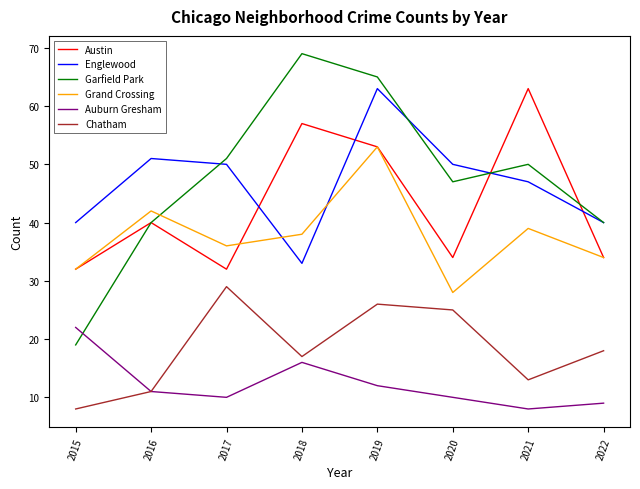

What is the minimum value for Austin?

32